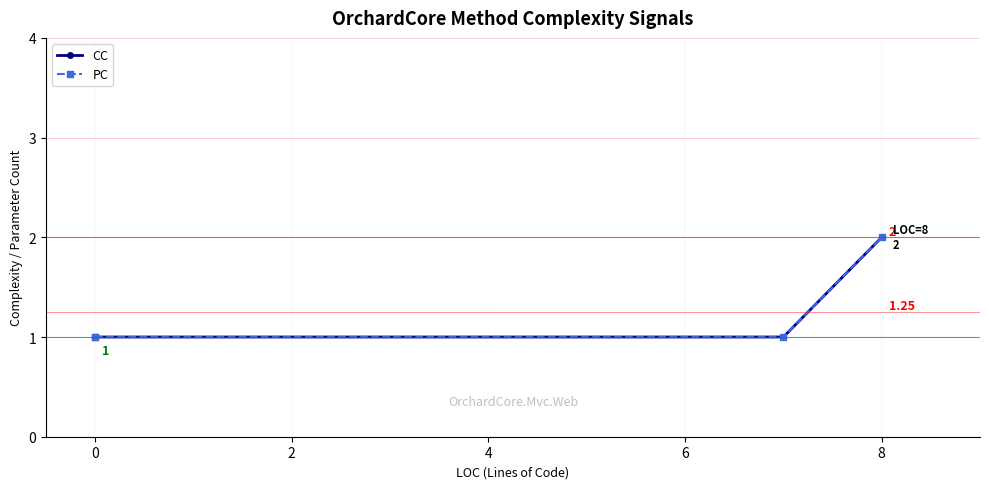

True or false: CC has more than 1 points higher than both neighbors.

False